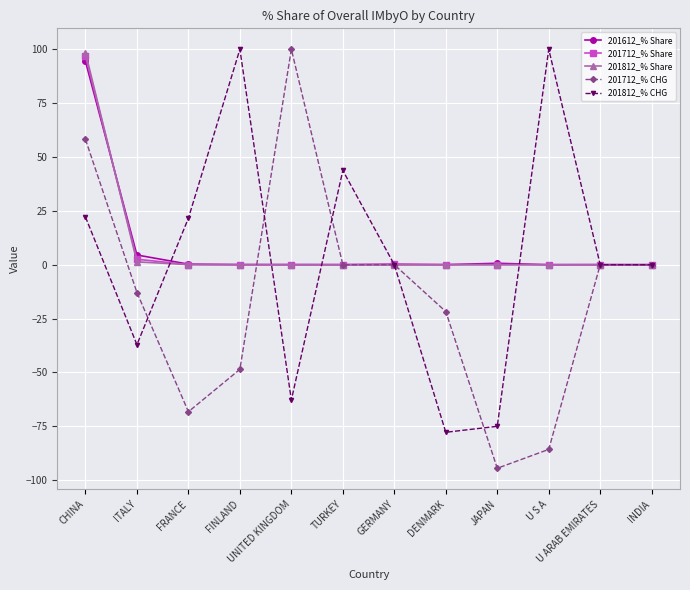

Count the number of data series in this chart.

5